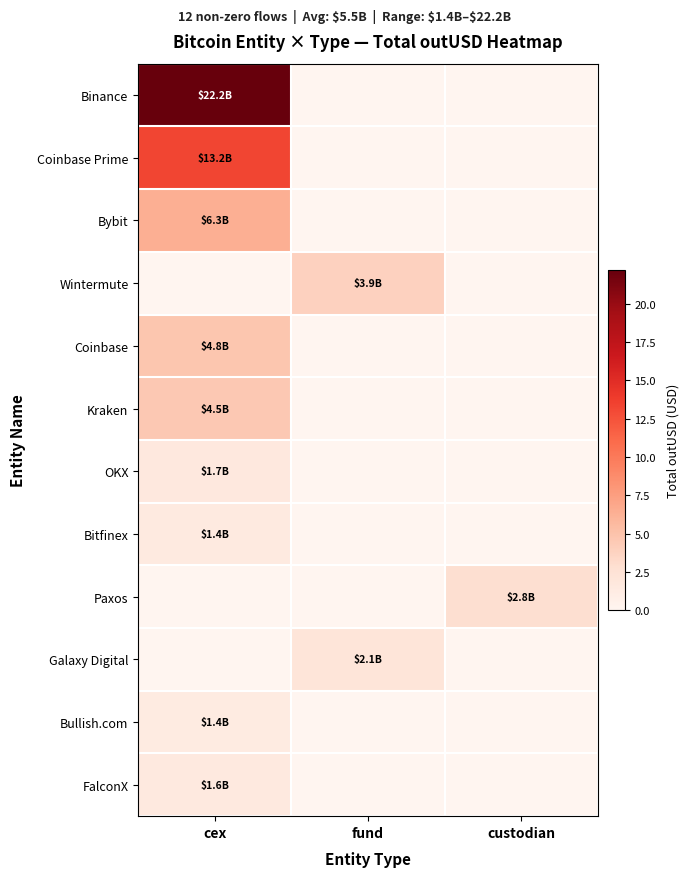

Rank the series at custodian from lowest to highest value.

Binance, Coinbase Prime, Bybit, Wintermute, Coinbase, Kraken, OKX, Bitfinex, Galaxy Digital, Bullish.com, FalconX, Paxos